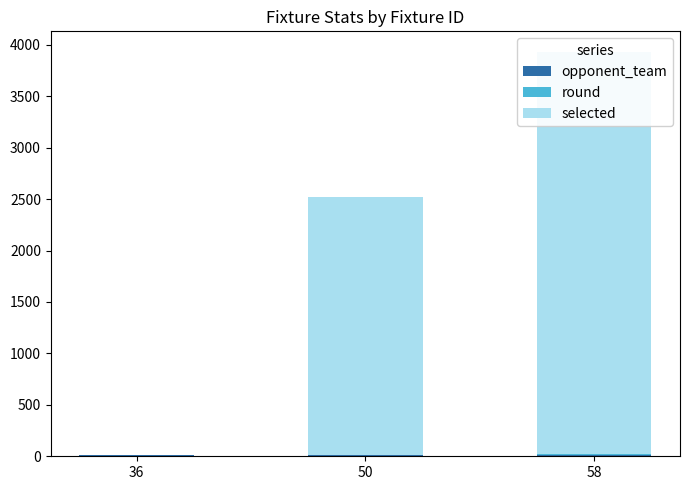

What are all the series names shown in the legend?

opponent_team, round, selected